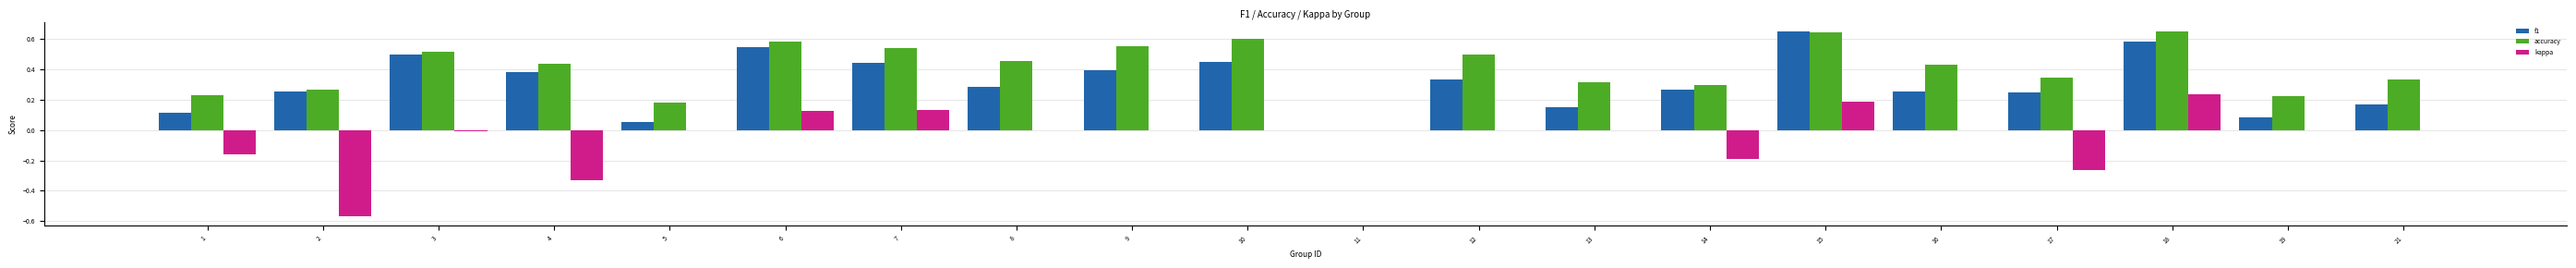

Which series has the largest total across all categories?

accuracy